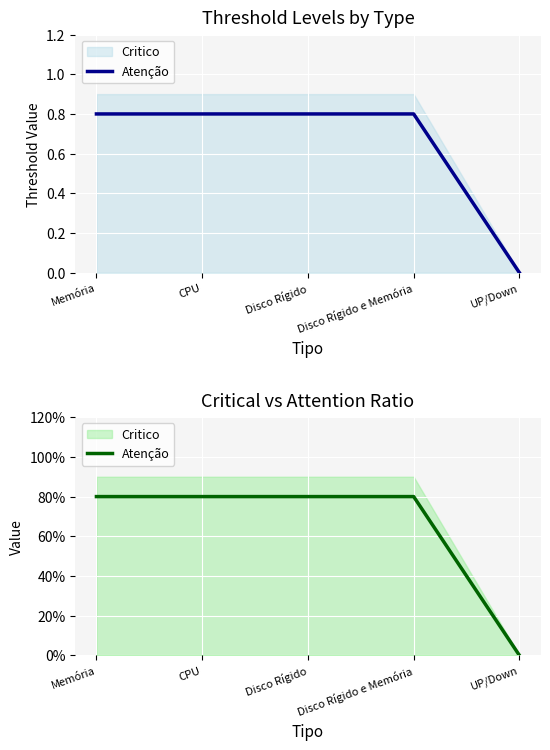

What is the average value?

0.6